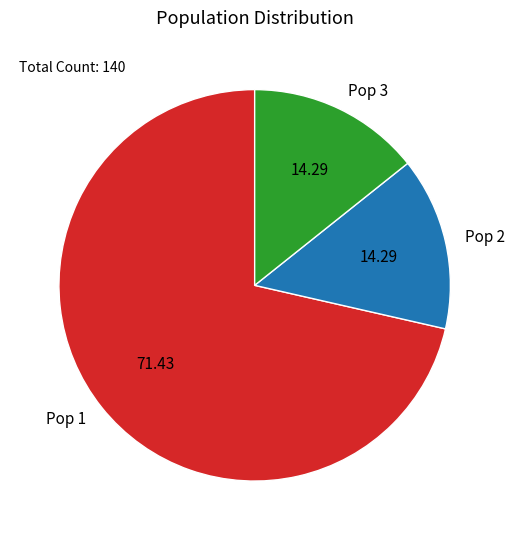

Is Pop 1 the majority of the pie?

Yes